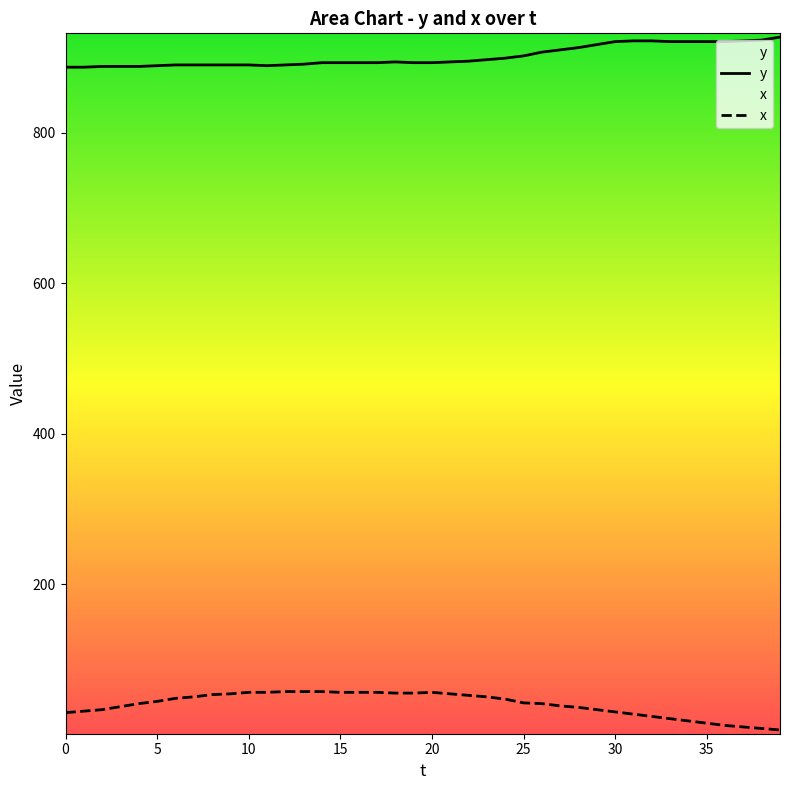

At which category does y reach its first local valley?

11